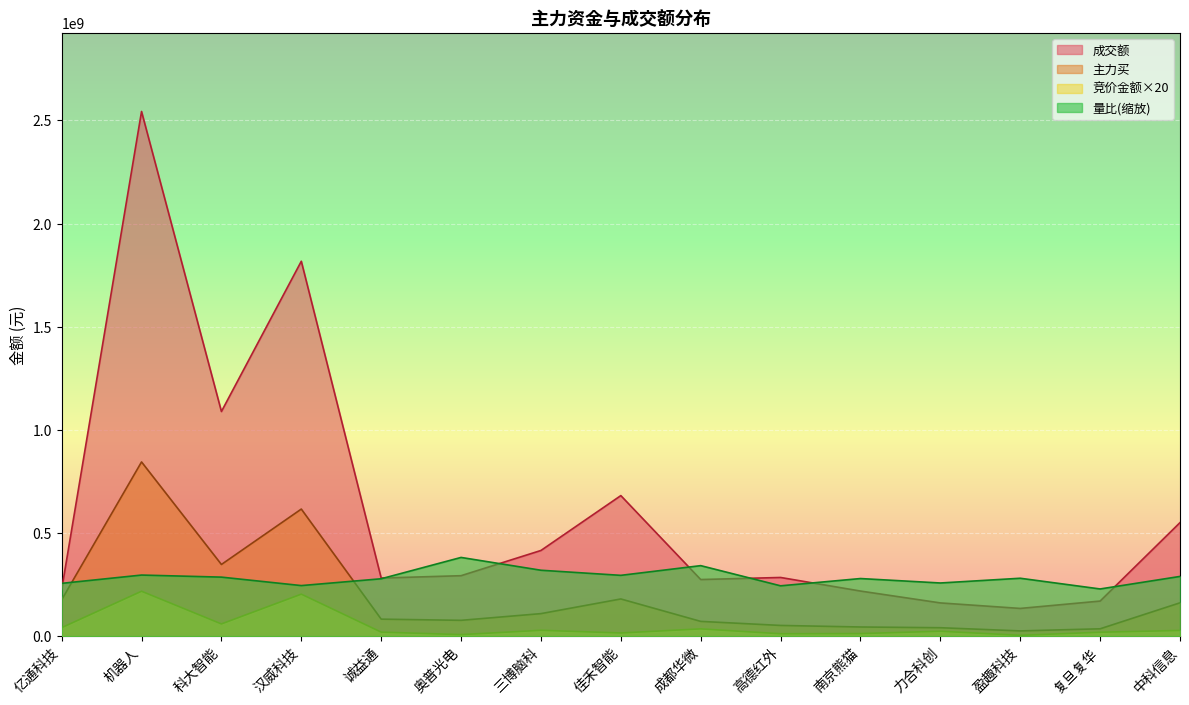

The 主力买 series shows 69305086.4 at 力合科创. True or false?

False